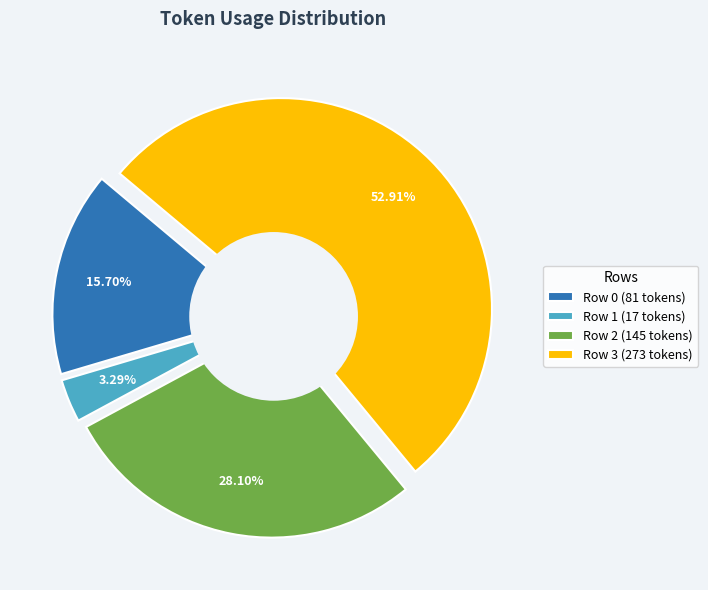

What percentage is NOT represented by Row 1?

96.7%